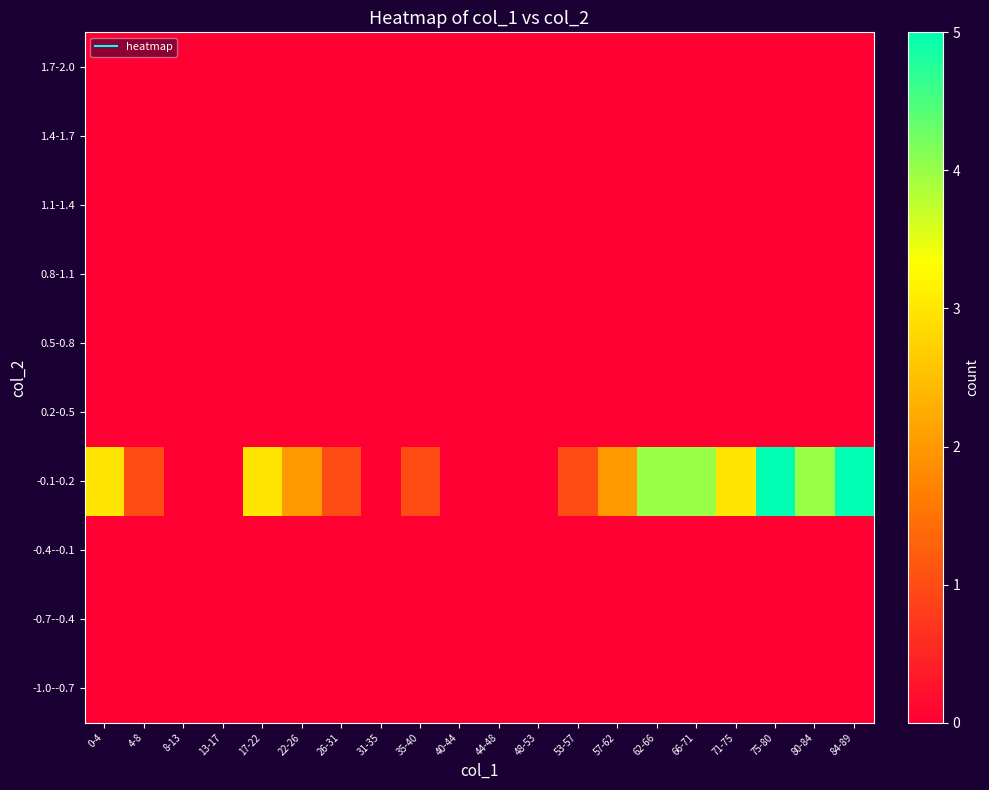

Reading left to right, list all the values displayed in this chart.

-1.0--0.7: 0-4=0	4-8=0	8-13=0	13-17=0	17-22=0	22-26=0	26-31=0	31-35=0	35-40=0	40-44=0	44-48=0	48-53=0	53-57=0	57-62=0	62-66=0	66-71=0	71-75=0	75-80=0	80-84=0	84-89=0
-0.7--0.4: 0-4=0	4-8=0	8-13=0	13-17=0	17-22=0	22-26=0	26-31=0	31-35=0	35-40=0	40-44=0	44-48=0	48-53=0	53-57=0	57-62=0	62-66=0	66-71=0	71-75=0	75-80=0	80-84=0	84-89=0
-0.4--0.1: 0-4=0	4-8=0	8-13=0	13-17=0	17-22=0	22-26=0	26-31=0	31-35=0	35-40=0	40-44=0	44-48=0	48-53=0	53-57=0	57-62=0	62-66=0	66-71=0	71-75=0	75-80=0	80-84=0	84-89=0
-0.1-0.2: 0-4=3	4-8=1	8-13=0	13-17=0	17-22=3	22-26=2	26-31=1	31-35=0	35-40=1	40-44=0	44-48=0	48-53=0	53-57=1	57-62=2	62-66=4	66-71=4	71-75=3	75-80=5	80-84=4	84-89=5
0.2-0.5: 0-4=0	4-8=0	8-13=0	13-17=0	17-22=0	22-26=0	26-31=0	31-35=0	35-40=0	40-44=0	44-48=0	48-53=0	53-57=0	57-62=0	62-66=0	66-71=0	71-75=0	75-80=0	80-84=0	84-89=0
0.5-0.8: 0-4=0	4-8=0	8-13=0	13-17=0	17-22=0	22-26=0	26-31=0	31-35=0	35-40=0	40-44=0	44-48=0	48-53=0	53-57=0	57-62=0	62-66=0	66-71=0	71-75=0	75-80=0	80-84=0	84-89=0
0.8-1.1: 0-4=0	4-8=0	8-13=0	13-17=0	17-22=0	22-26=0	26-31=0	31-35=0	35-40=0	40-44=0	44-48=0	48-53=0	53-57=0	57-62=0	62-66=0	66-71=0	71-75=0	75-80=0	80-84=0	84-89=0
1.1-1.4: 0-4=0	4-8=0	8-13=0	13-17=0	17-22=0	22-26=0	26-31=0	31-35=0	35-40=0	40-44=0	44-48=0	48-53=0	53-57=0	57-62=0	62-66=0	66-71=0	71-75=0	75-80=0	80-84=0	84-89=0
1.4-1.7: 0-4=0	4-8=0	8-13=0	13-17=0	17-22=0	22-26=0	26-31=0	31-35=0	35-40=0	40-44=0	44-48=0	48-53=0	53-57=0	57-62=0	62-66=0	66-71=0	71-75=0	75-80=0	80-84=0	84-89=0
1.7-2.0: 0-4=0	4-8=0	8-13=0	13-17=0	17-22=0	22-26=0	26-31=0	31-35=0	35-40=0	40-44=0	44-48=0	48-53=0	53-57=0	57-62=0	62-66=0	66-71=0	71-75=0	75-80=0	80-84=0	84-89=0